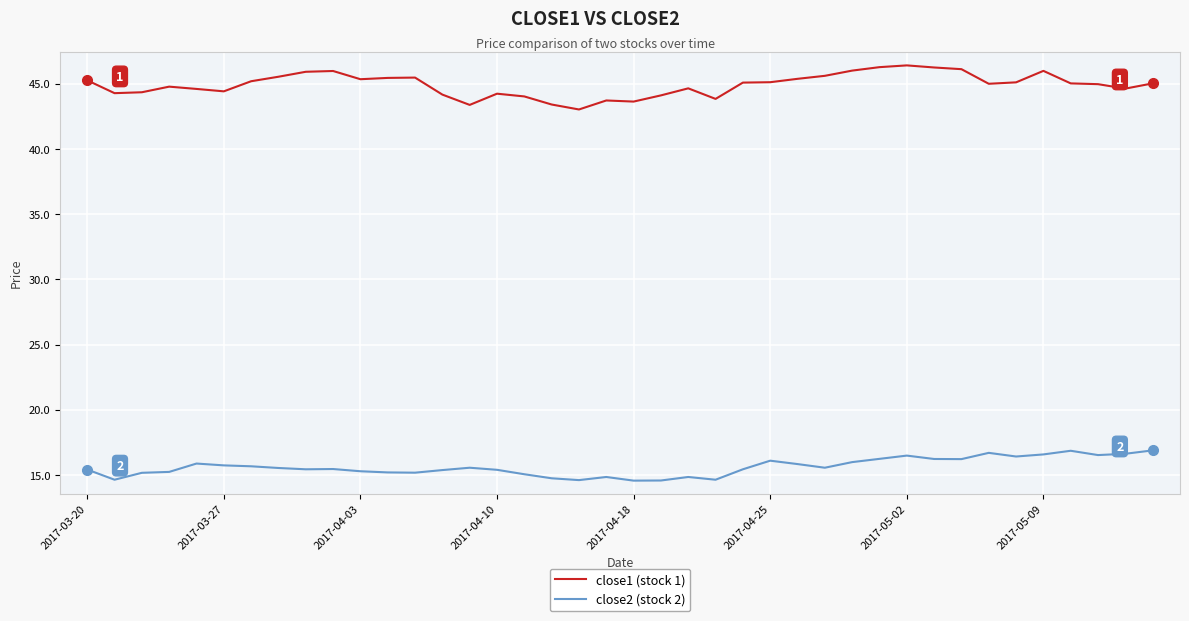

Which series has the widest spread of values?

close1 (stock 1)